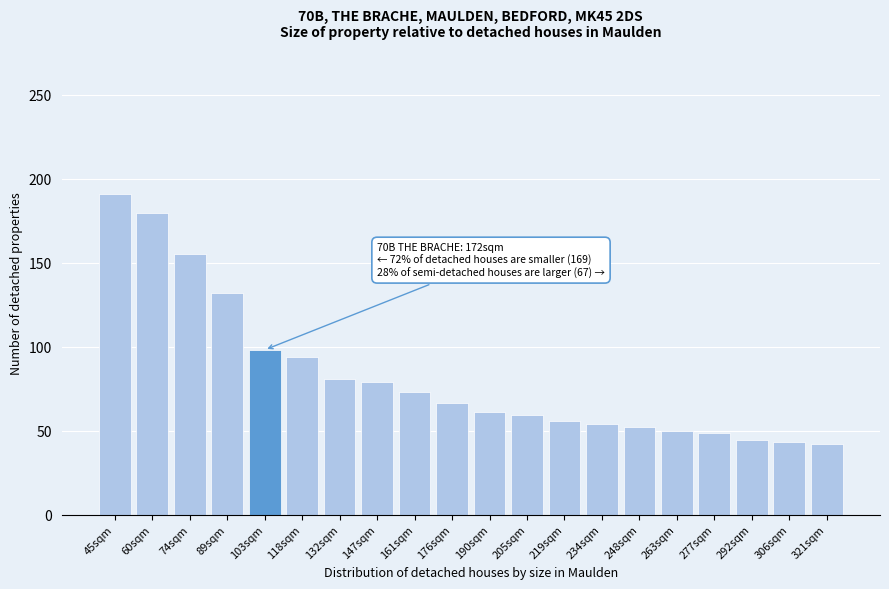

Reading right to left, what are all the values shown in this chart?

42.1	43.2	44.5	48.4	49.8	52.0	54.0	55.9	59.3	60.8	66.4	72.9	78.9	80.7	93.9	98.0	131.9	155.1	179.5	190.6